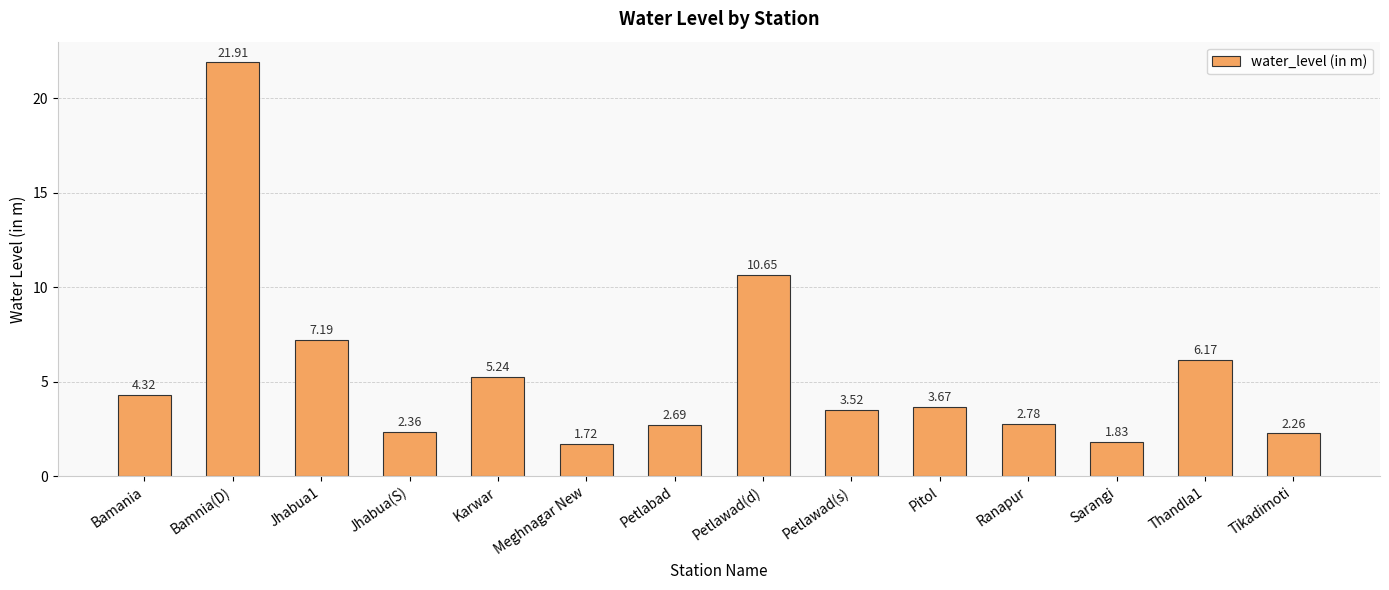

List the labels in order of value, smallest first.

Meghnagar New, Sarangi, Tikadimoti, Jhabua(S), Petlabad, Ranapur, Petlawad(s), Pitol, Bamania, Karwar, Thandla1, Jhabua1, Petlawad(d), Bamnia(D)